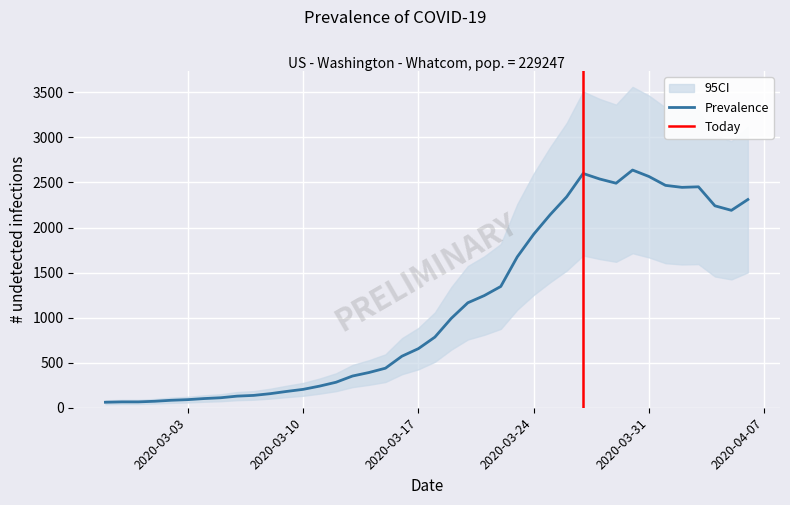

At which label does the data first exceed 784?

2020-03-19